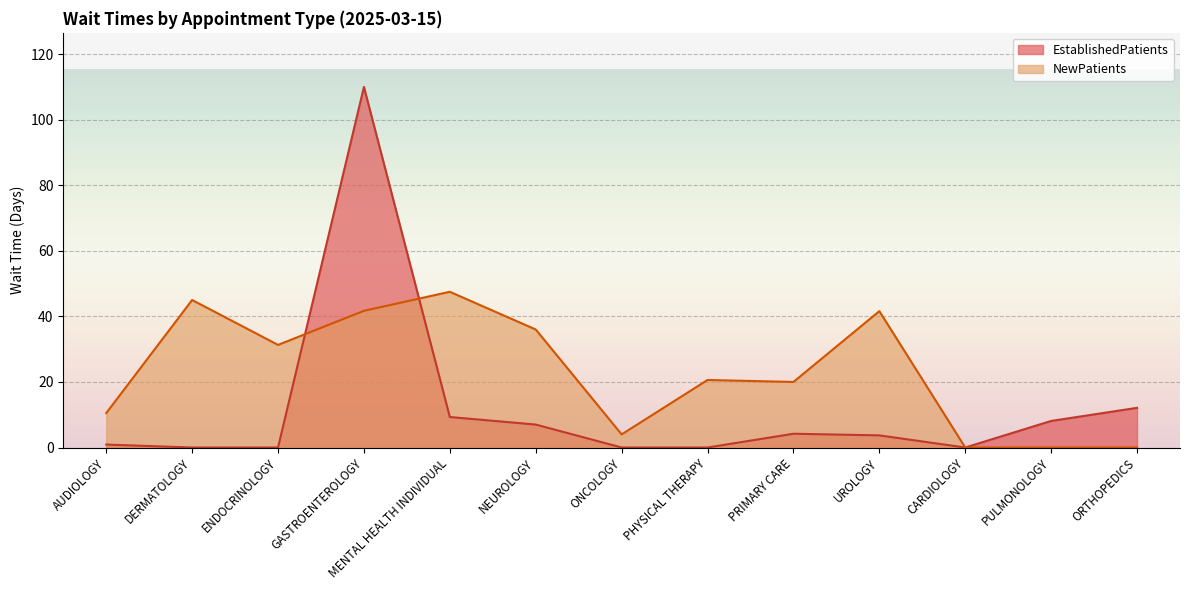

True or false: EstablishedPatients and NewPatients cross at least once.

True